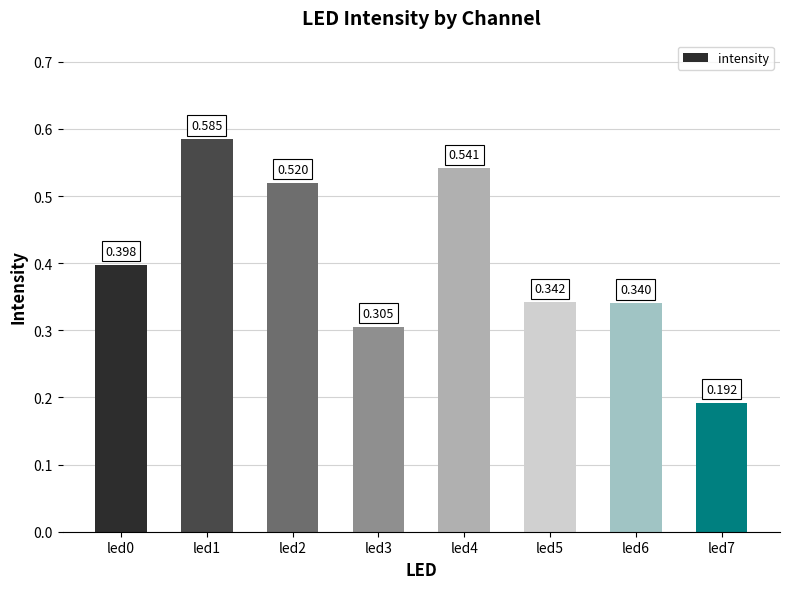

At which category does the chart reach its minimum across all series?

led7